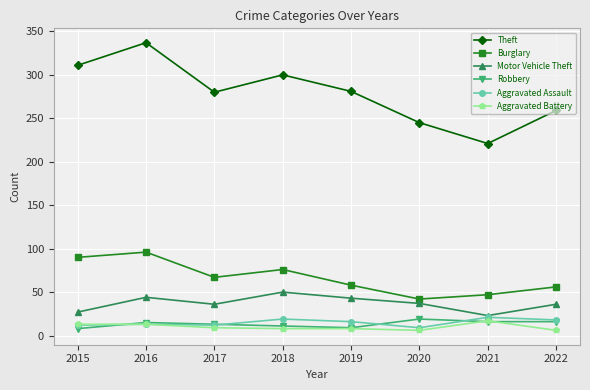

True or false: Theft has a value of 245 at 2020.

True